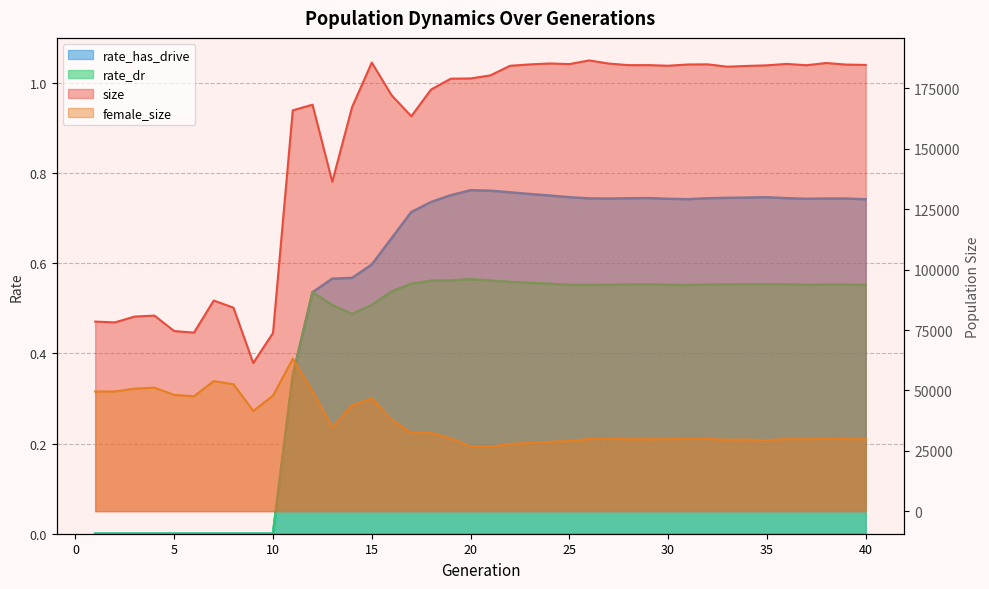

Reading right to left, extract all data points from this chart.

size: 184755.0	184896.0	185559.0	184620.0	185181.0	184591.0	184339.0	184033.0	184998.0	184939.0	184429.0	184676.0	184666.0	185312.0	186616.0	185101.0	185358.0	184963.0	184403.0	180421.0	179156.0	179070.0	174567.0	163501.0	172235.0	185738.0	167233.0	136362.0	168294.0	165959.0	73775.0	61341.0	84244.0	87207.0	73925.0	74569.0	80962.0	80589.0	78163.0	78499.0
female_size: 29809.0	29853.0	30033.0	29791.0	29853.0	29430.0	29641.0	29602.0	29922.0	29974.0	29828.0	29786.0	29747.0	29960.0	29900.0	29082.0	28711.0	28206.0	27881.0	26616.0	26812.0	30116.0	32392.0	32394.0	37828.0	46652.0	43751.0	34694.0	49629.0	63088.0	47838.0	41525.0	52560.0	53854.0	47567.0	48148.0	51130.0	50753.0	49558.0	49545.0
rate_has_drive: 0.7	0.7	0.7	0.7	0.7	0.7	0.7	0.7	0.7	0.7	0.7	0.7	0.7	0.7	0.7	0.7	0.8	0.8	0.8	0.8	0.8	0.8	0.7	0.7	0.7	0.6	0.6	0.6	0.5	0.4	0.0	0.0	0.0	0.0	0.0	0.0	0.0	0.0	0.0	0.0
rate_dr: 0.6	0.6	0.6	0.6	0.6	0.6	0.6	0.6	0.6	0.6	0.6	0.6	0.6	0.6	0.6	0.6	0.6	0.6	0.6	0.6	0.6	0.6	0.6	0.6	0.5	0.5	0.5	0.5	0.5	0.4	0.0	0.0	0.0	0.0	0.0	0.0	0.0	0.0	0.0	0.0